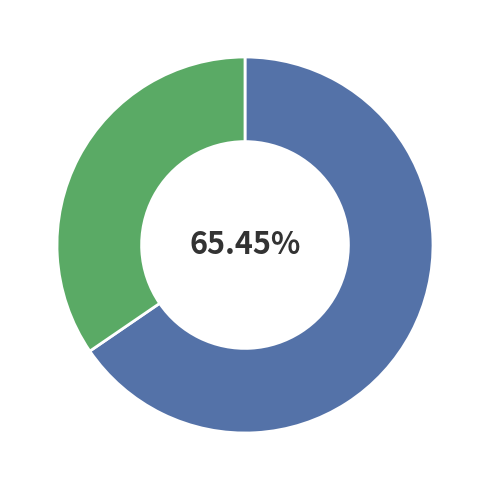

Does any single category account for the majority?

Yes